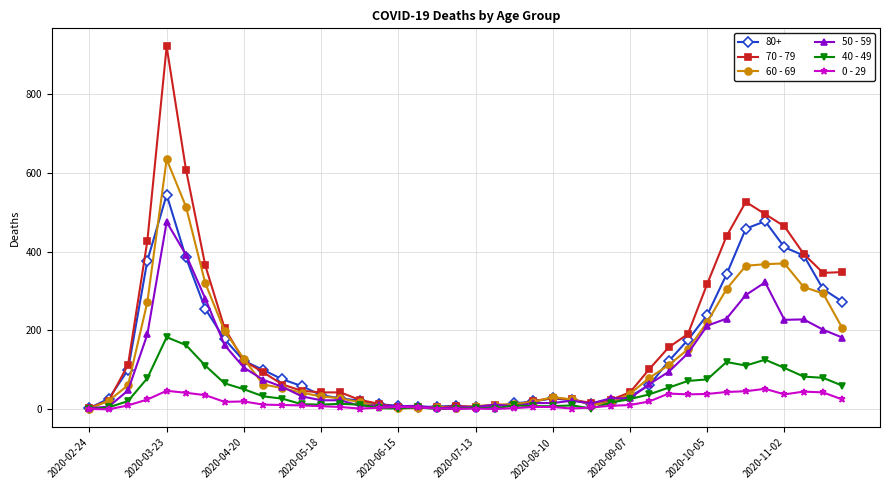

What is the greatest value displayed?

920